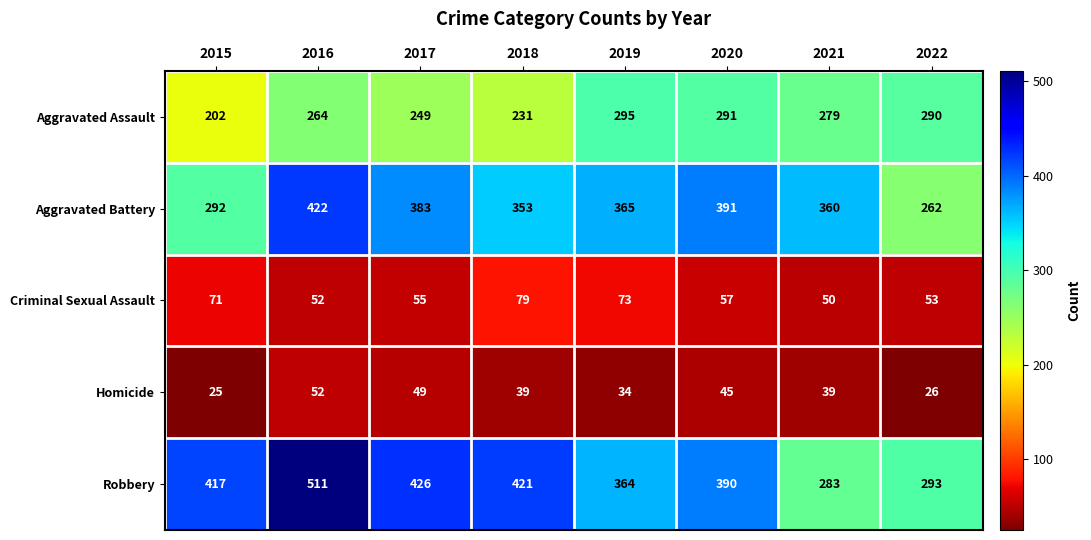

Is the value of Criminal Sexual Assault at 2022 greater than the value of Aggravated Assault at 2017?

No